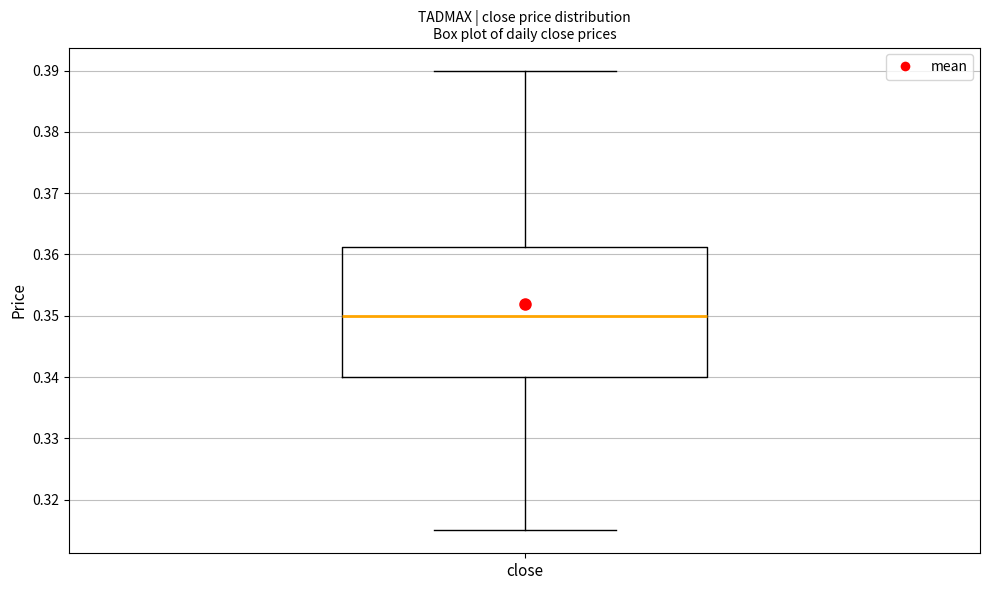

Transcribe this box plot: give where the median line is, the range the box spans, and where the two whiskers end, as read against the y-axis. The values are not printed on the chart, so give them approximately, as read against the axis.

median 0.350, box 0.340 to 0.361, whiskers 0.315 to 0.390